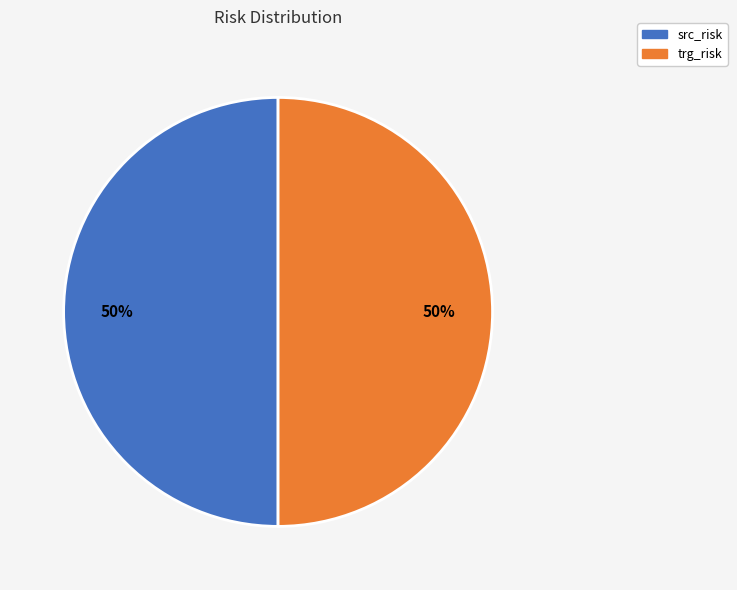

To the nearest percent, what is the average slice percentage?

50%